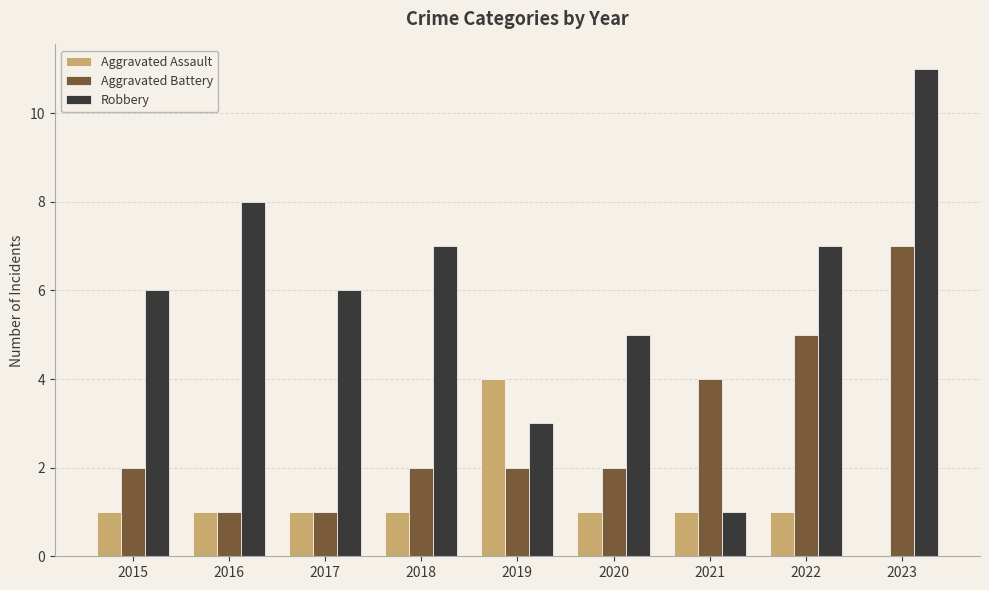

What is the sum of the Robbery values at 2017 and 2015?

12